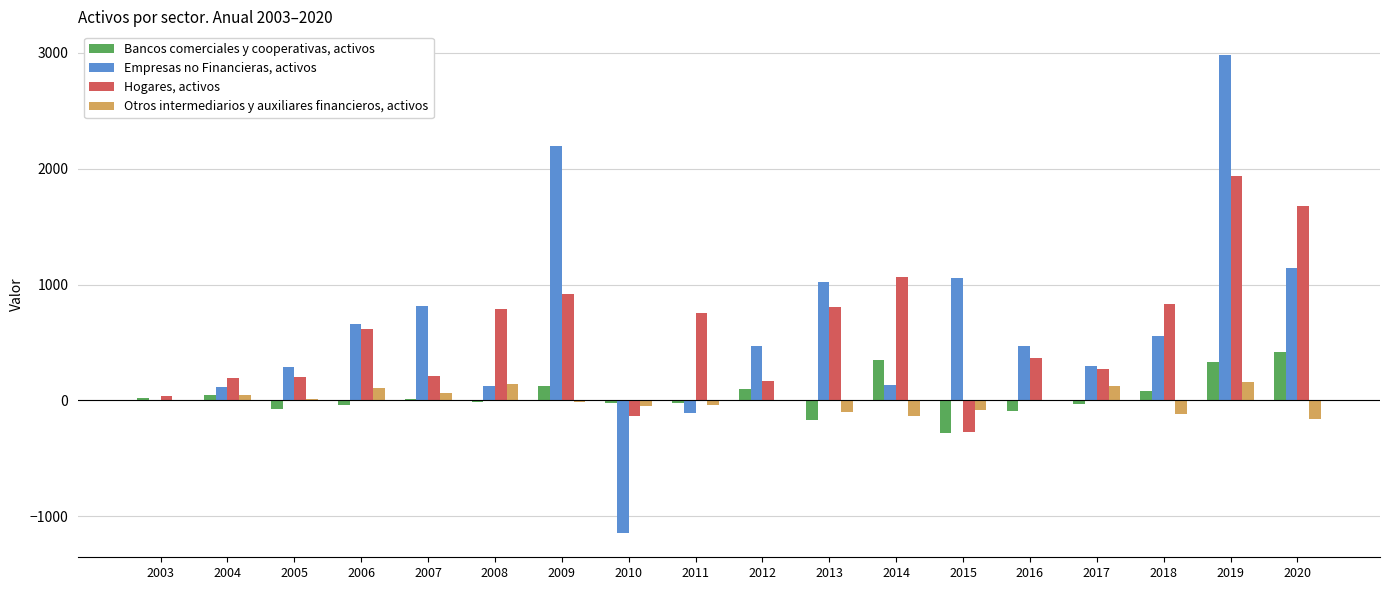

What is the sum of all Otros intermediarios y auxiliares financieros, activos values?

-28